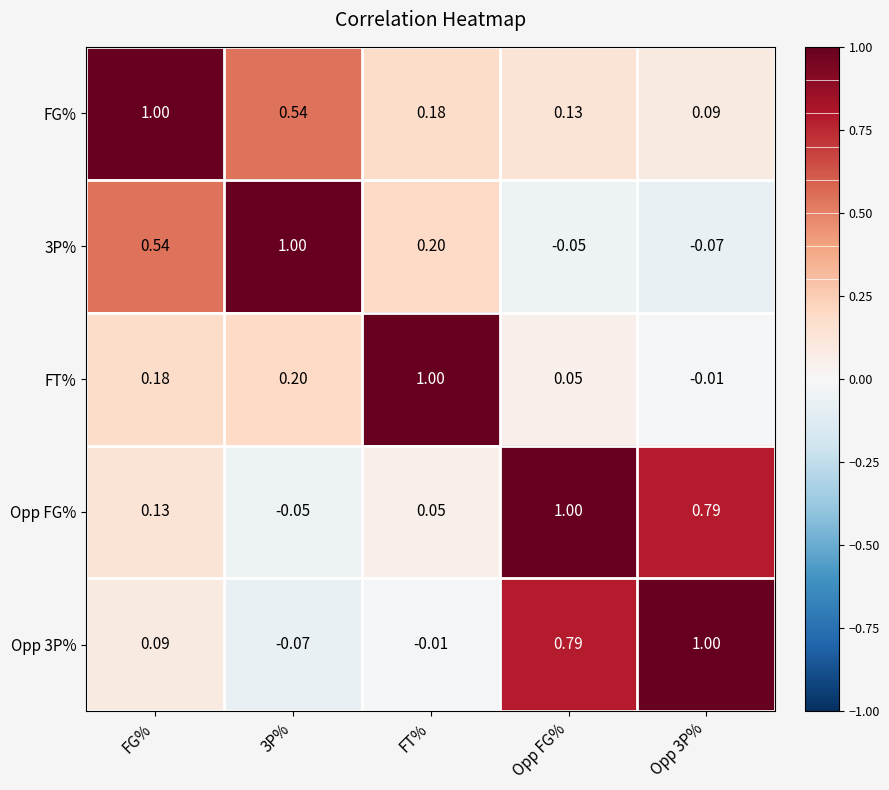

At which category is the sum across all series the highest?

FG%